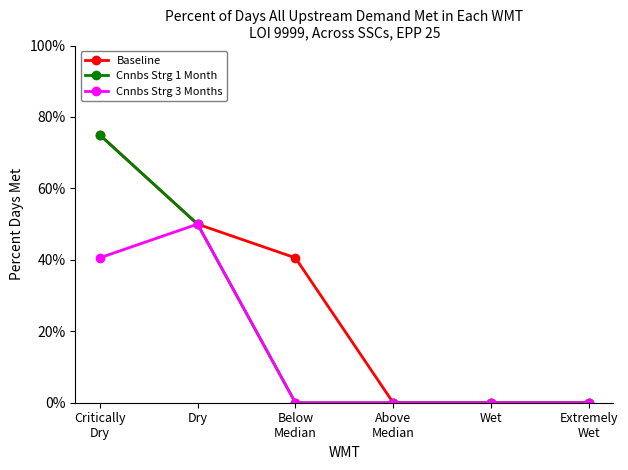

True or false: Cnnbs Strg 1 Month and Baseline cross at least once.

False